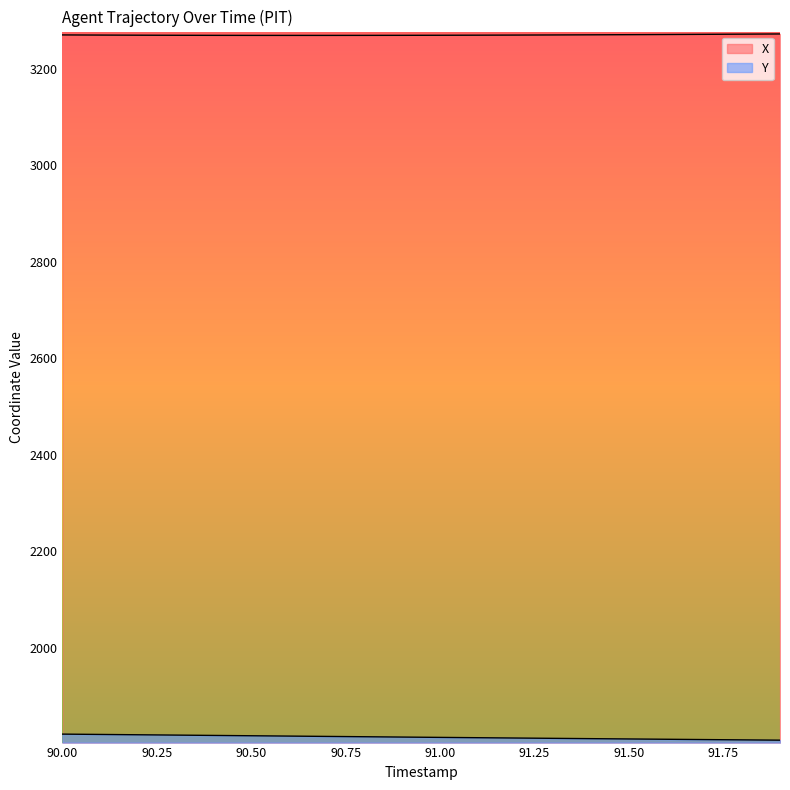

Does the chart have visible grid lines?

No